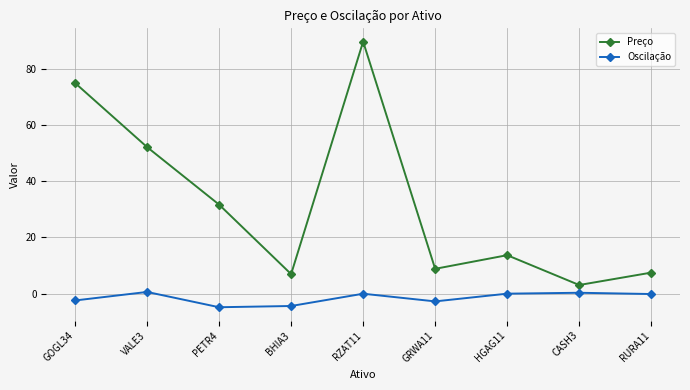

Which series has the widest spread of values?

Preço